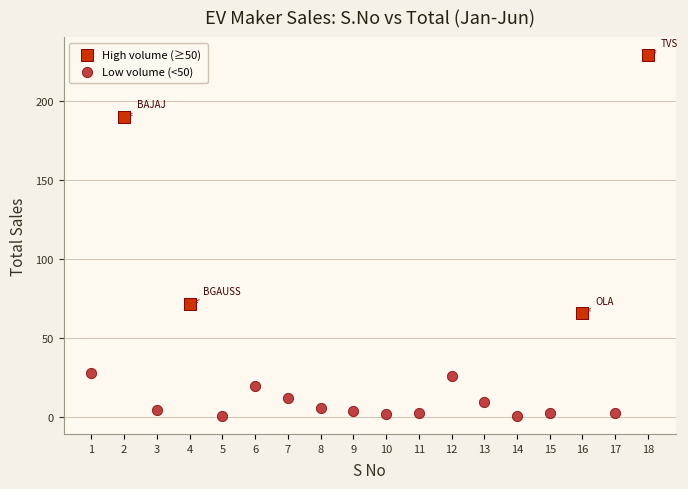

Which series reaches the maximum Y coordinate?

High volume (≥50)